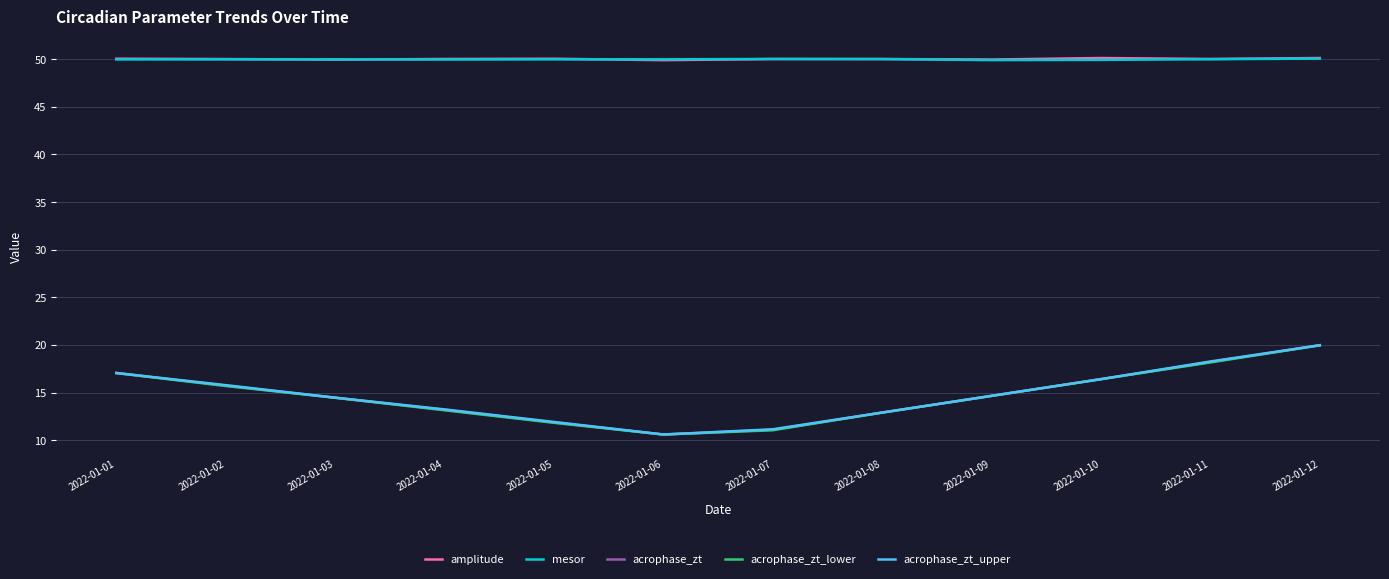

Between 2022-01-01 and 2022-01-04, which series saw the biggest shift?

acrophase_zt_lower